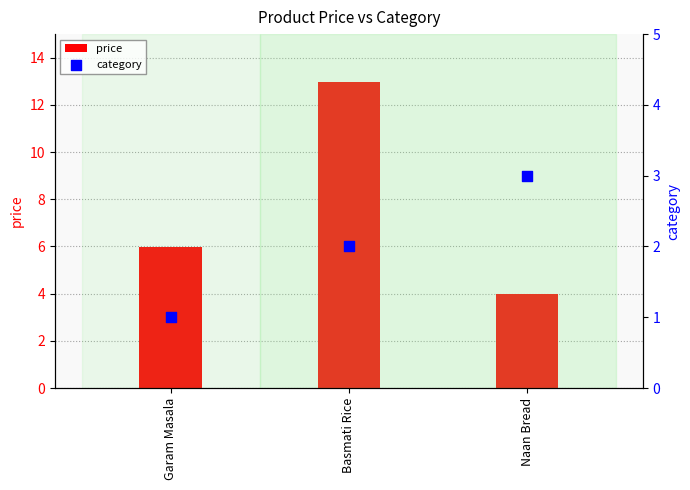

At which category is the sum across all series the highest?

Basmati Rice